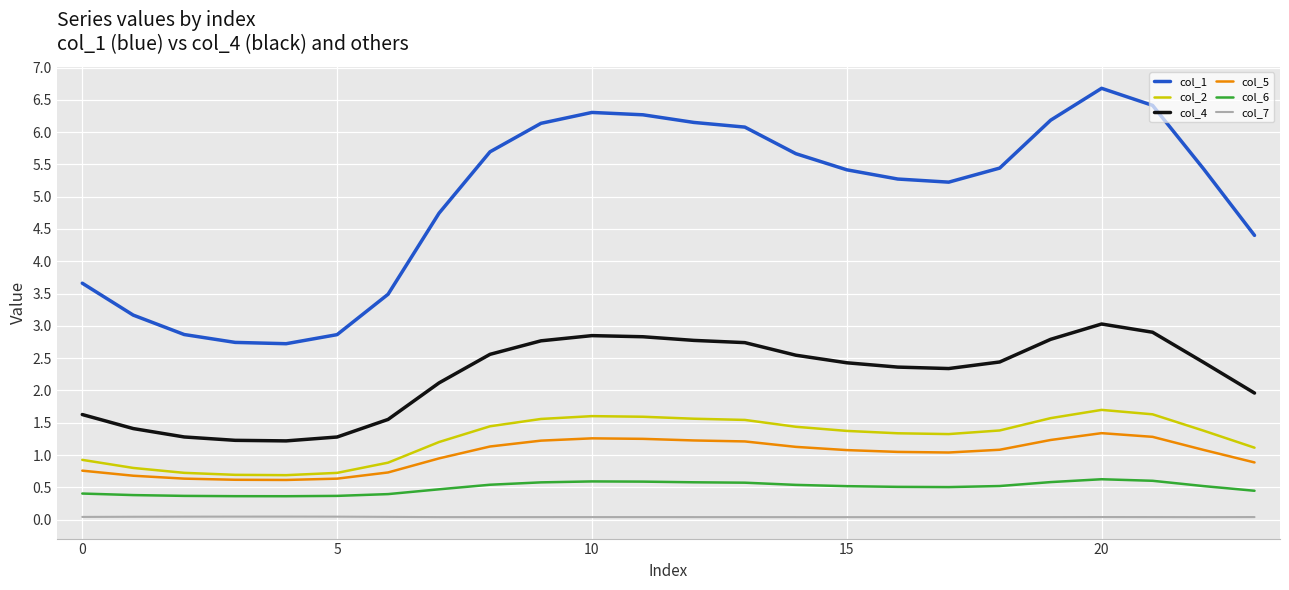

True or false: col_7 and col_6 cross at least once.

False